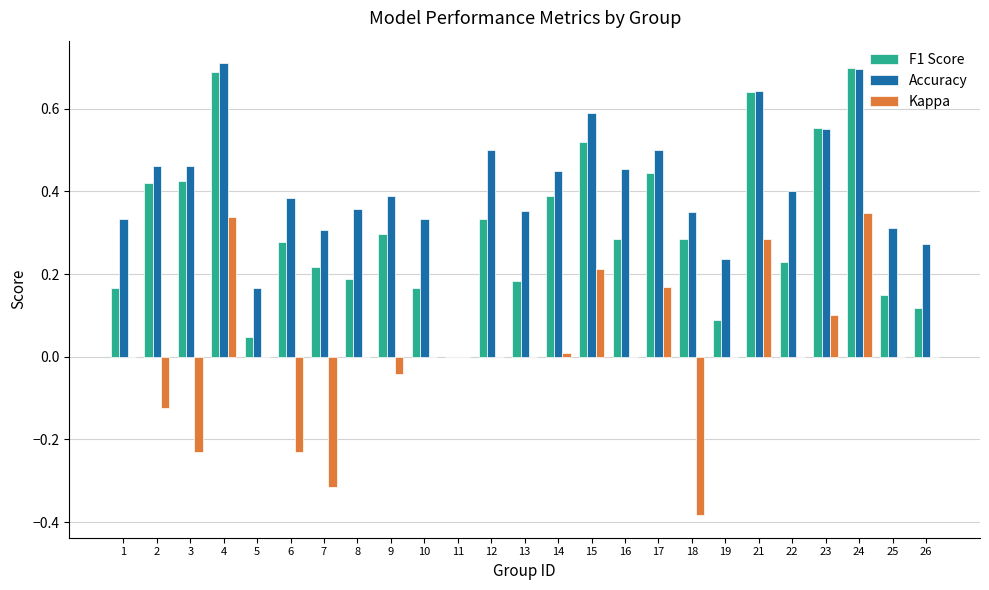

Which series changed the most between 15 and 18?

Kappa